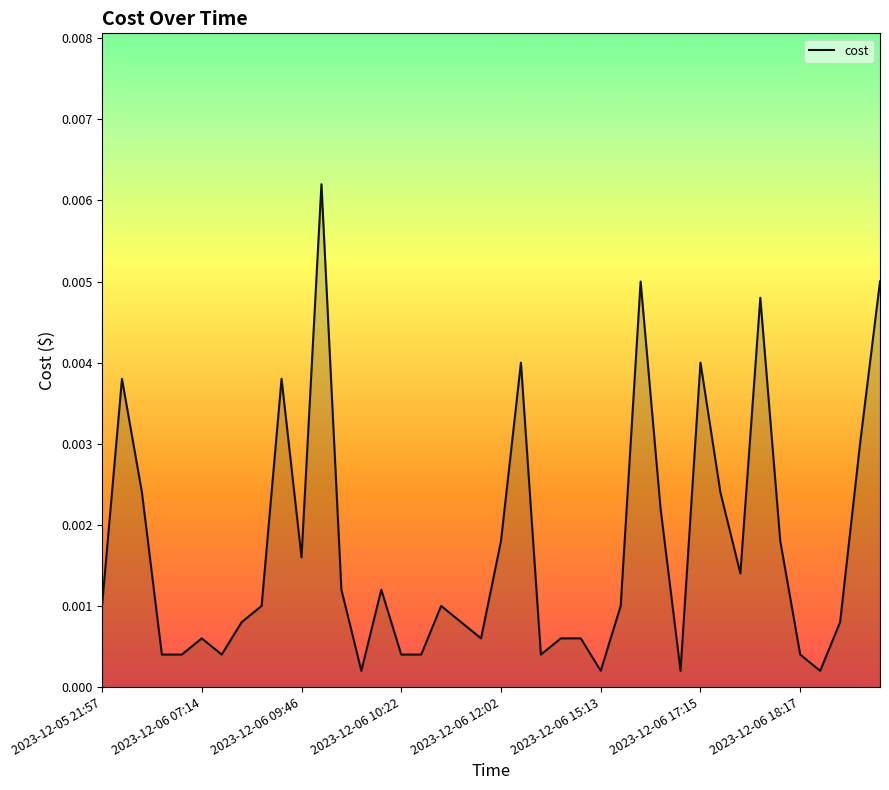

How many lines are shown in the chart?

1